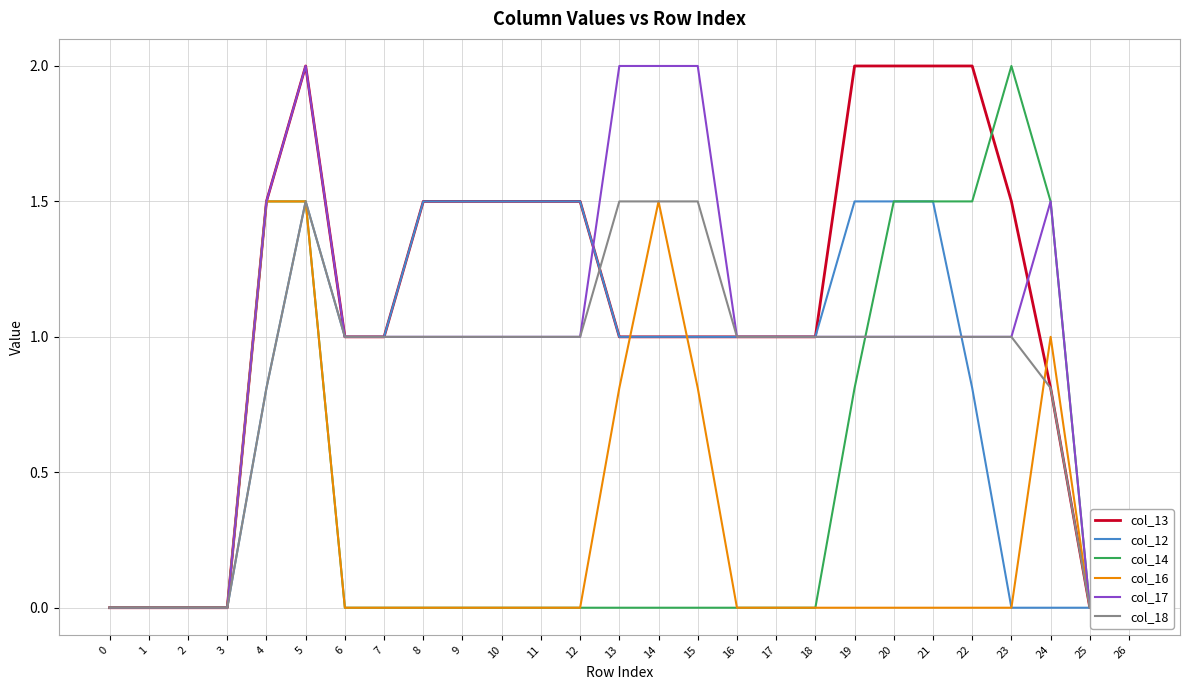

At which label does col_14 reach its peak?

23